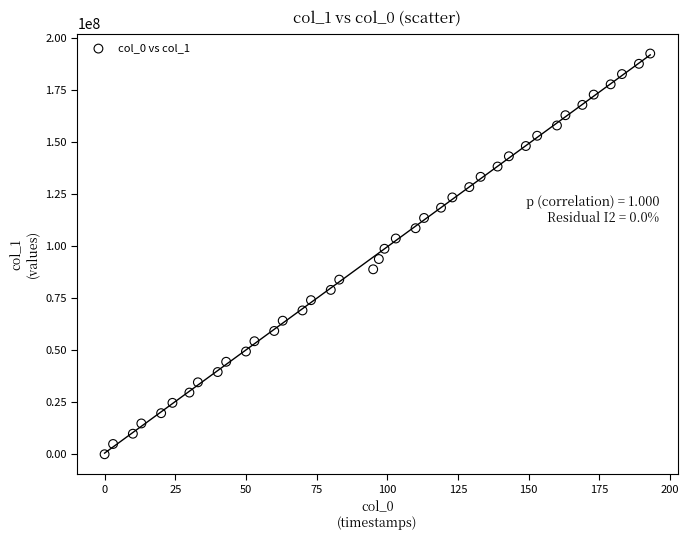

What is the range of X values (max minus min)?

193